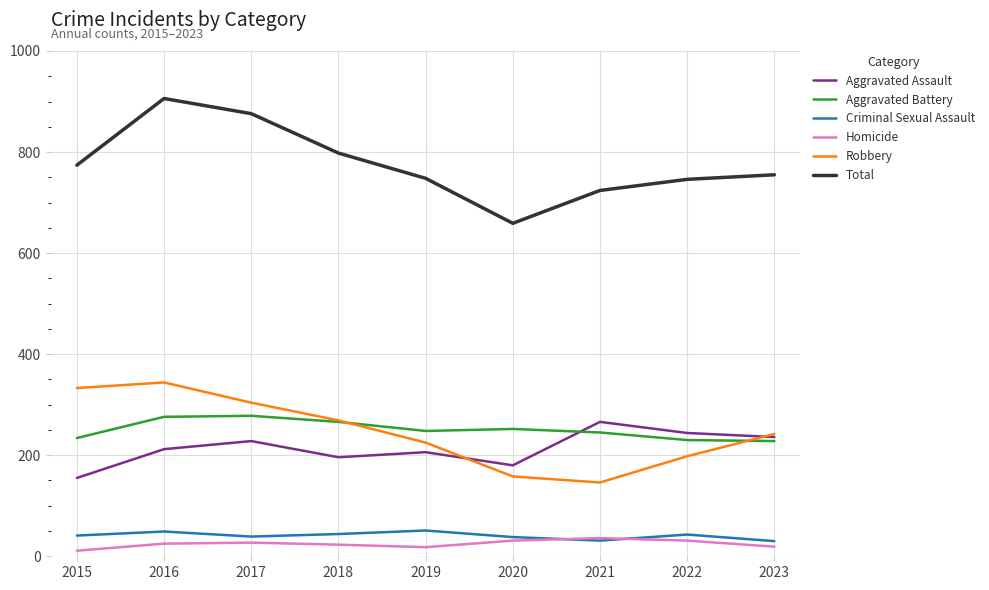

At which label does Robbery first exceed 242?

2015